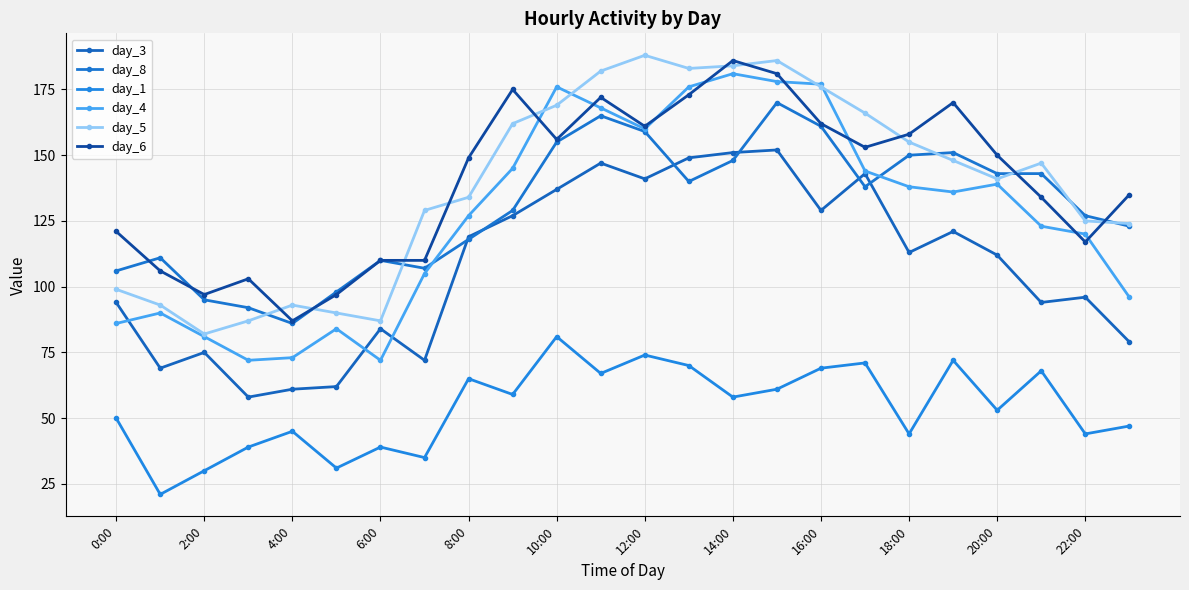

True or false: day_8 and day_3 cross at least once.

True